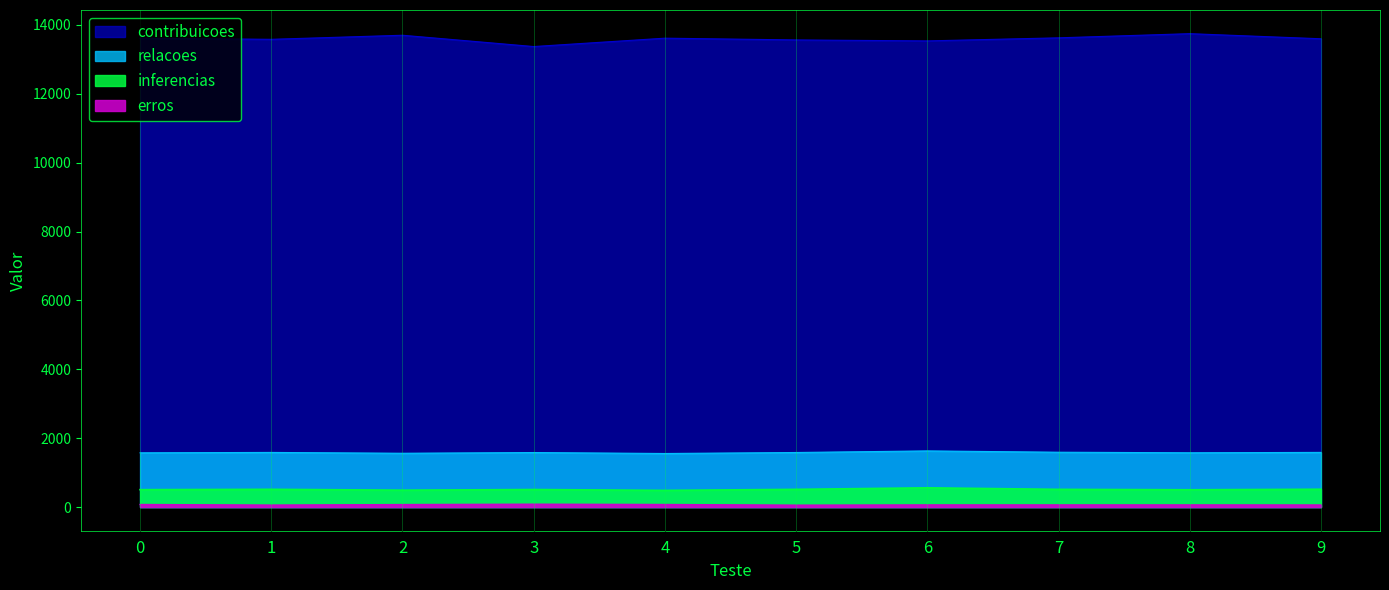

Which series has the largest range (max minus min)?

contribuicoes